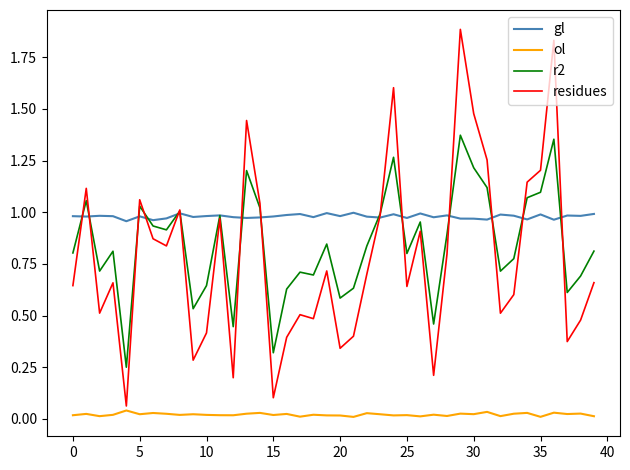

Which series has the largest range (max minus min)?

residues